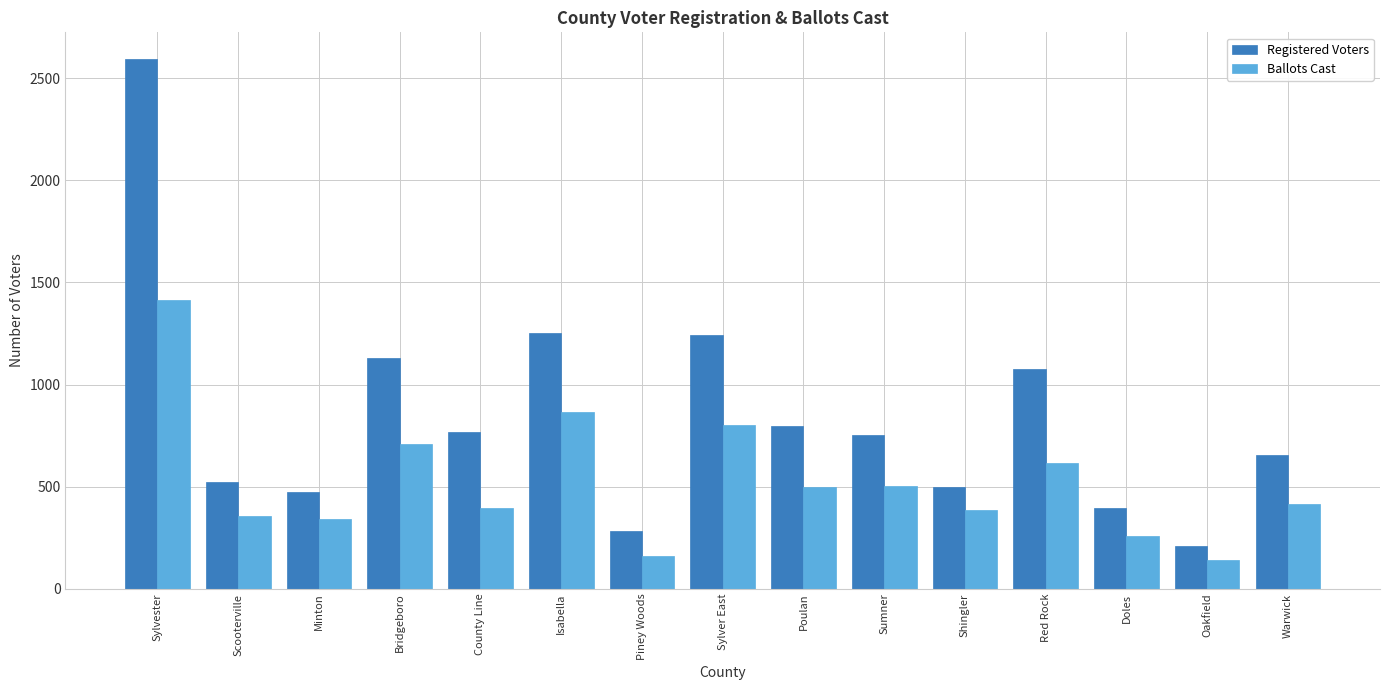

What is the sum of the Ballots Cast values at Shingler and Warwick?

800